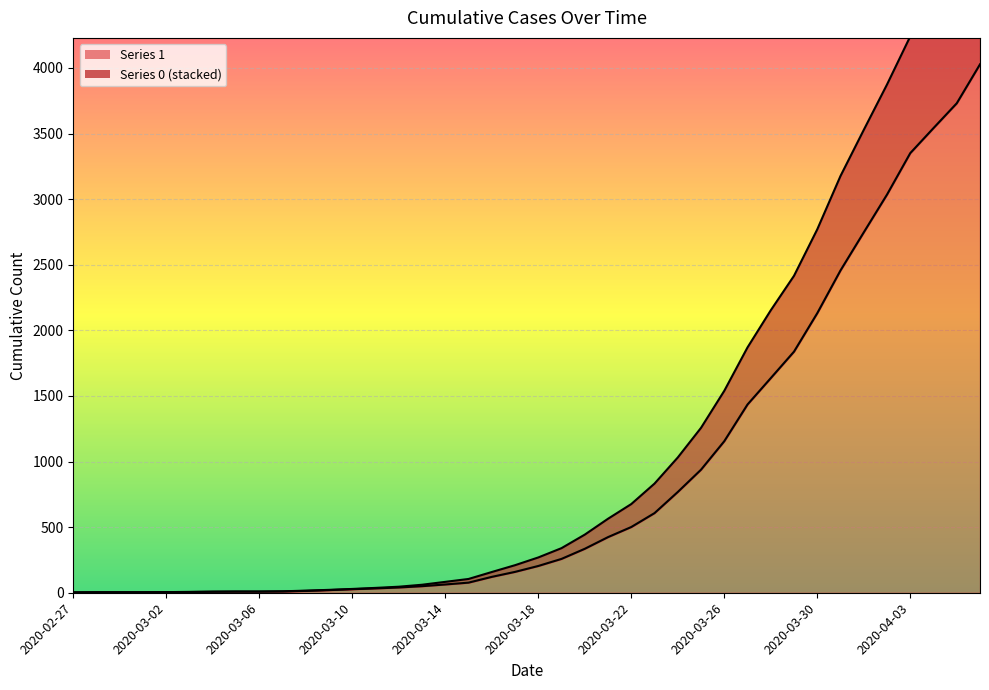

List the series in order of their peak value, lowest first.

1, 0